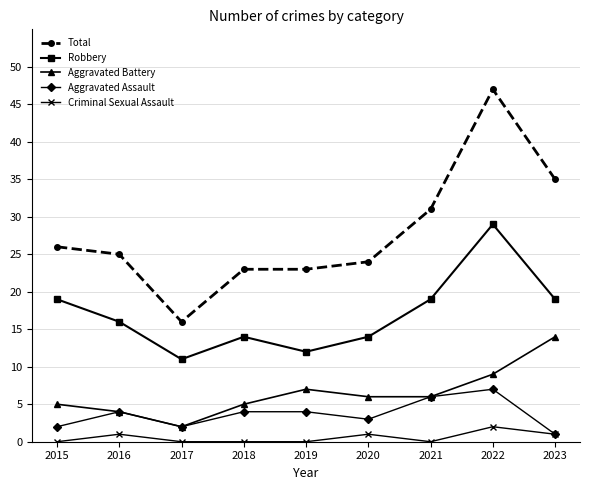

Reading left to right, list all the values displayed in this chart.

Total: 2015=26	2016=25	2017=16	2018=23	2019=23	2020=24	2021=31	2022=47	2023=35
Robbery: 2015=19	2016=16	2017=11	2018=14	2019=12	2020=14	2021=19	2022=29	2023=19
Aggravated Battery: 2015=5	2016=4	2017=2	2018=5	2019=7	2020=6	2021=6	2022=9	2023=14
Aggravated Assault: 2015=2	2016=4	2017=2	2018=4	2019=4	2020=3	2021=6	2022=7	2023=1
Criminal Sexual Assault: 2015=0	2016=1	2017=0	2018=0	2019=0	2020=1	2021=0	2022=2	2023=1